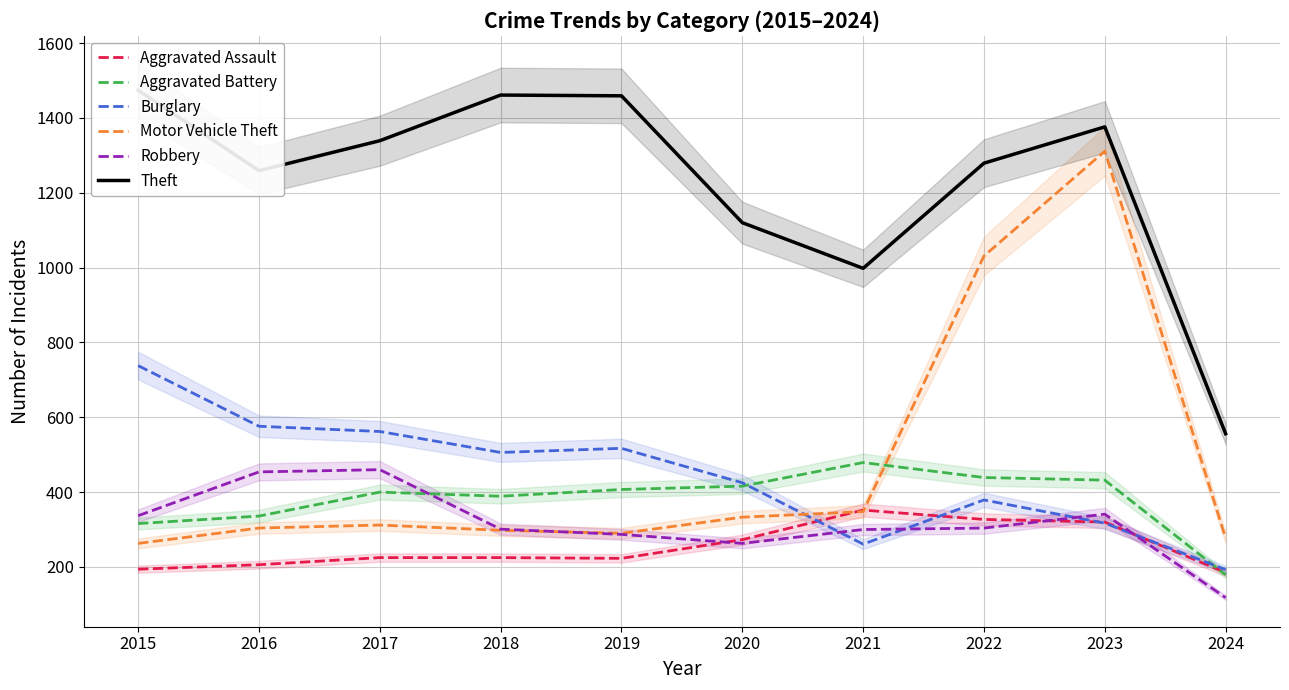

In Theft, how many points are higher than both neighbors (excluding endpoints)?

2